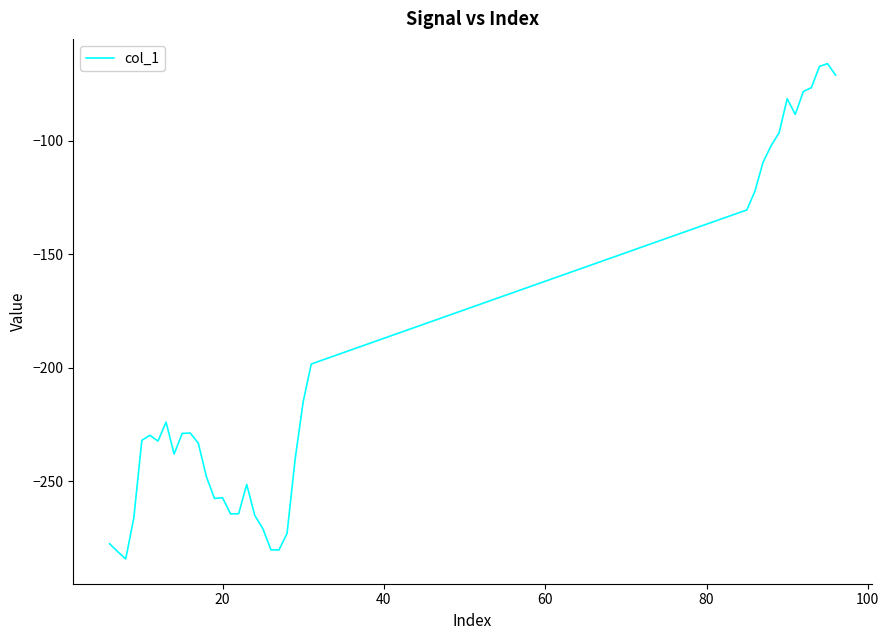

What is the difference between the maximum and minimum values?

218.2